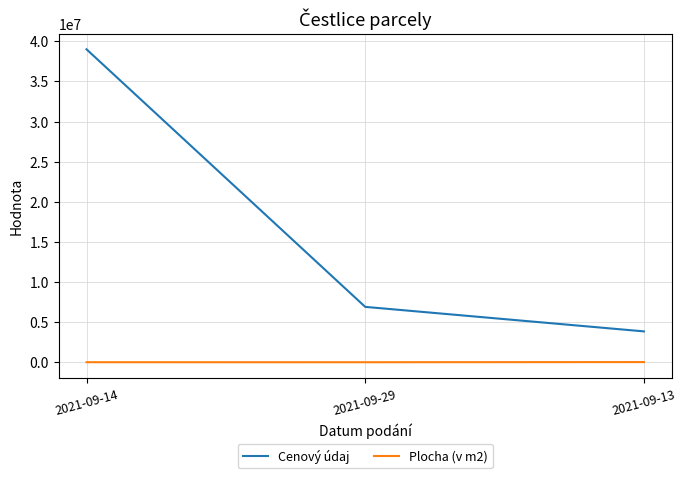

What is the difference between the maximum and minimum values in the Cenový údaj series?

35156000